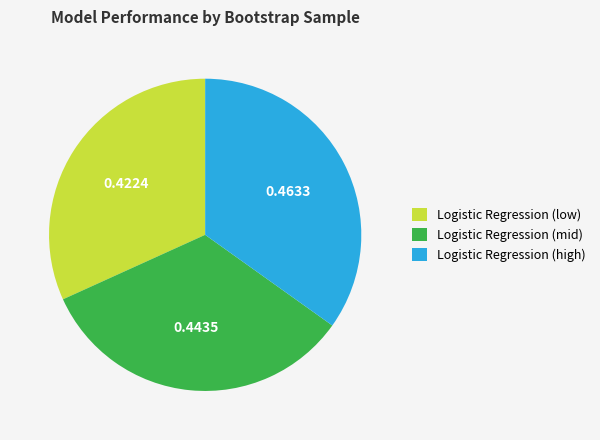

Is there any slice that represents more than half of the pie?

No